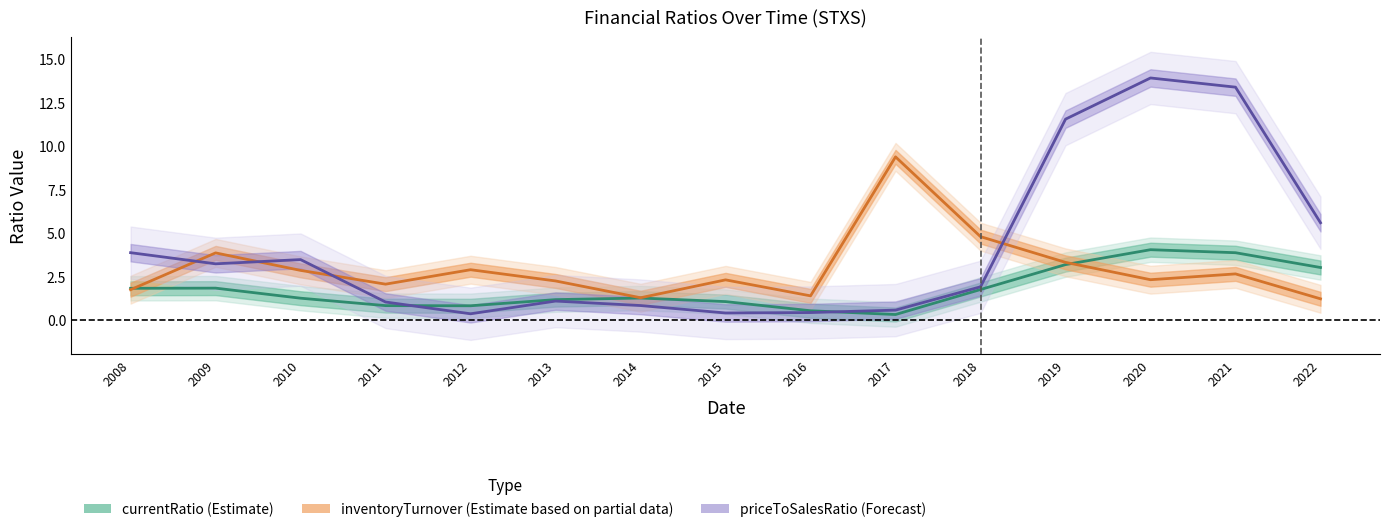

True or false: currentRatio has a value of 0.1 at 2017.

False